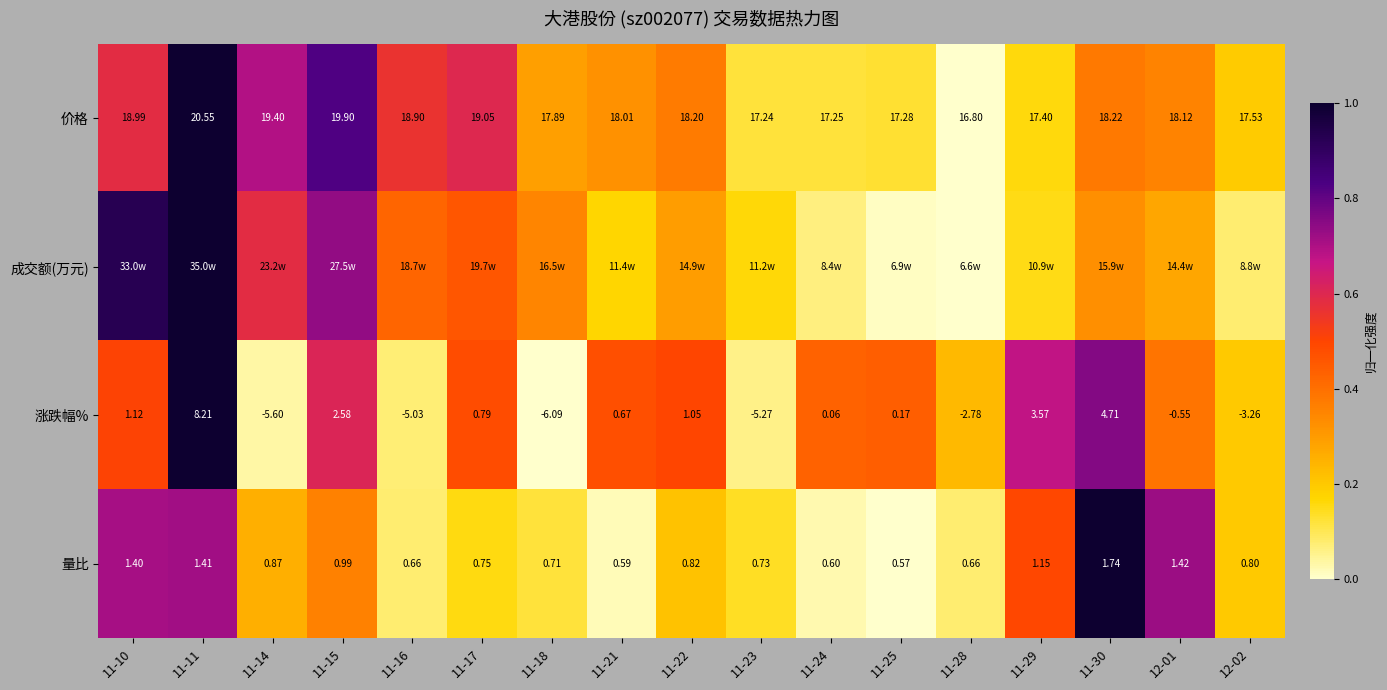

Which category has the highest value in the 量比 series?

11-30